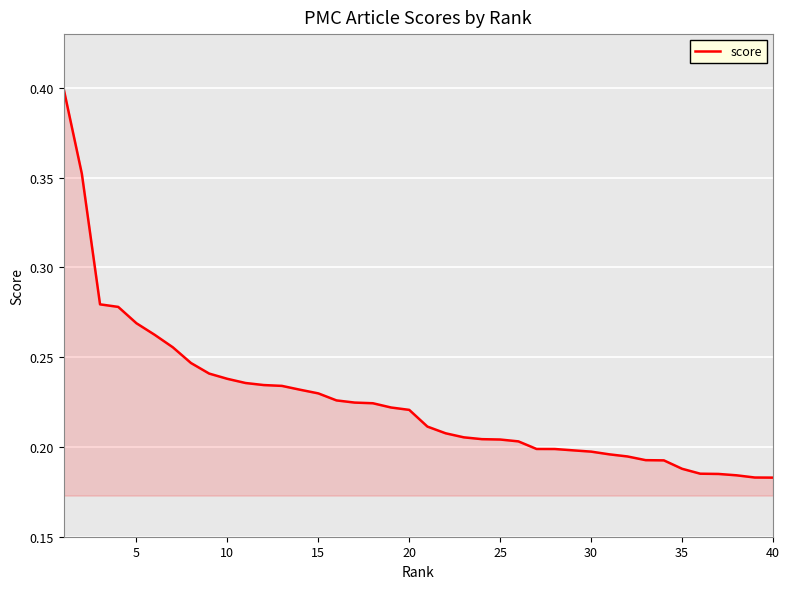

How many lines are shown in the chart?

1